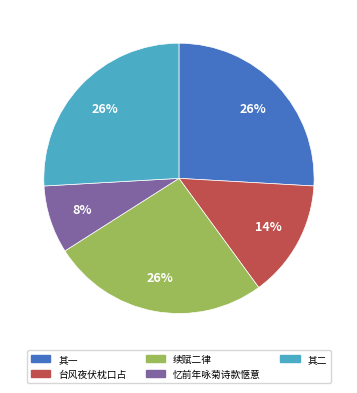

Does any single category account for the majority?

No